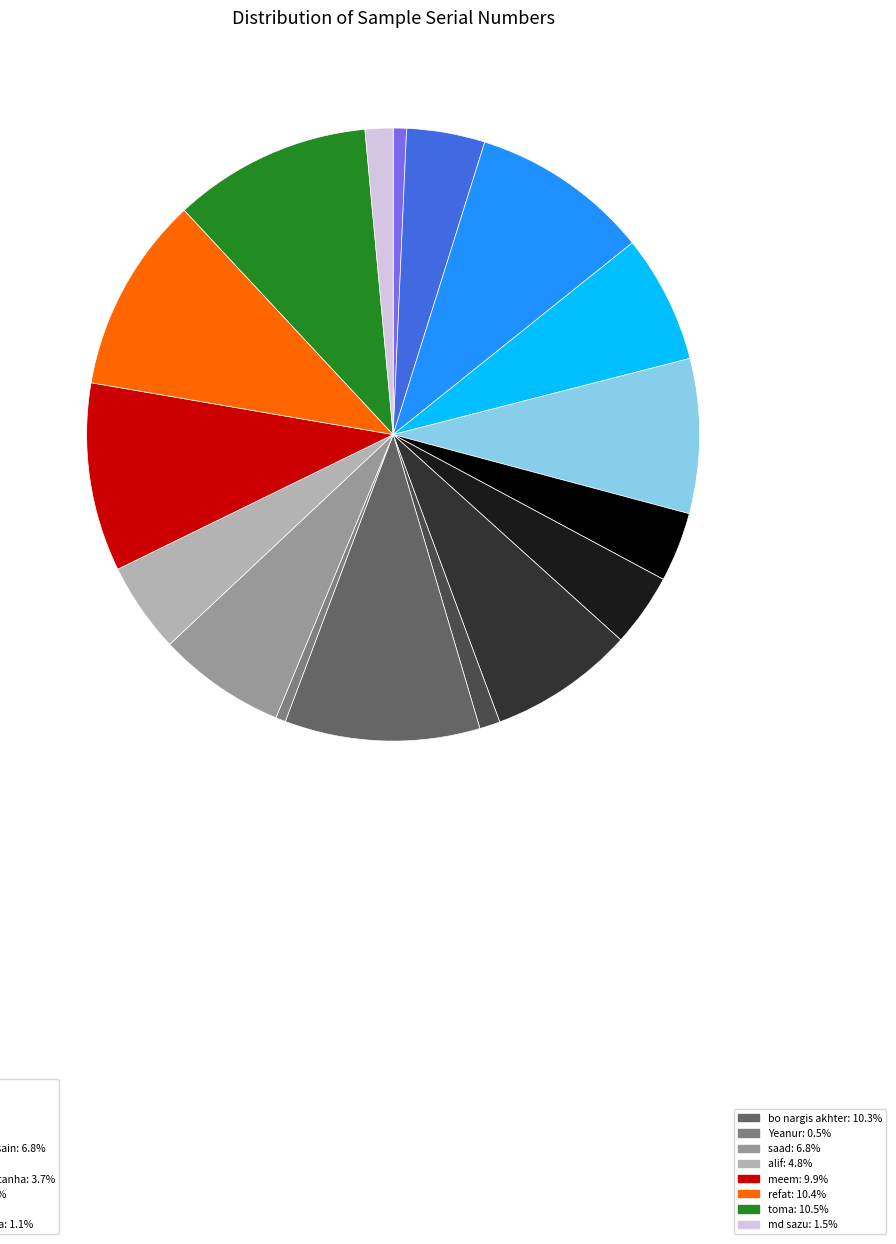

Is there any slice that represents more than half of the pie?

No